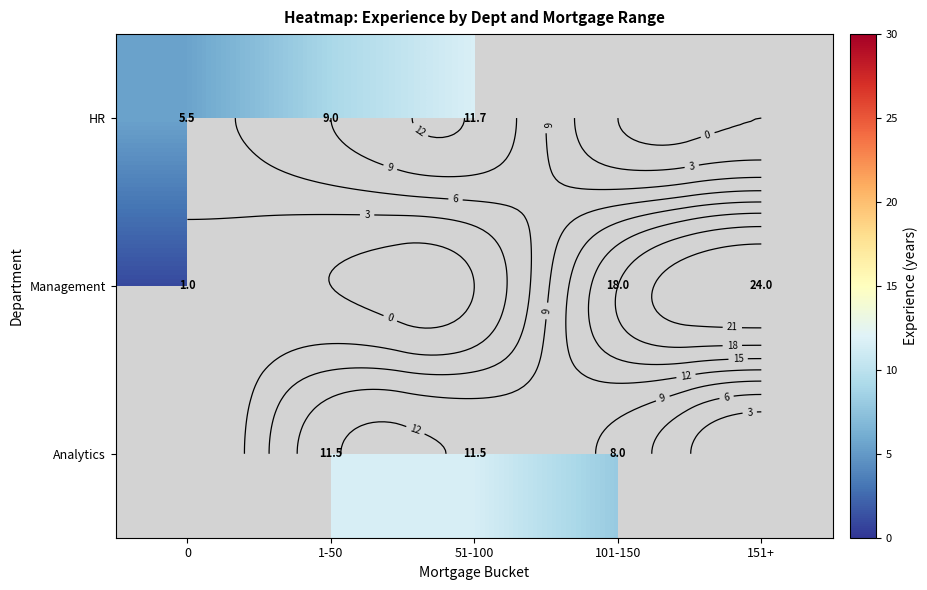

Which series has the largest range (max minus min)?

Management